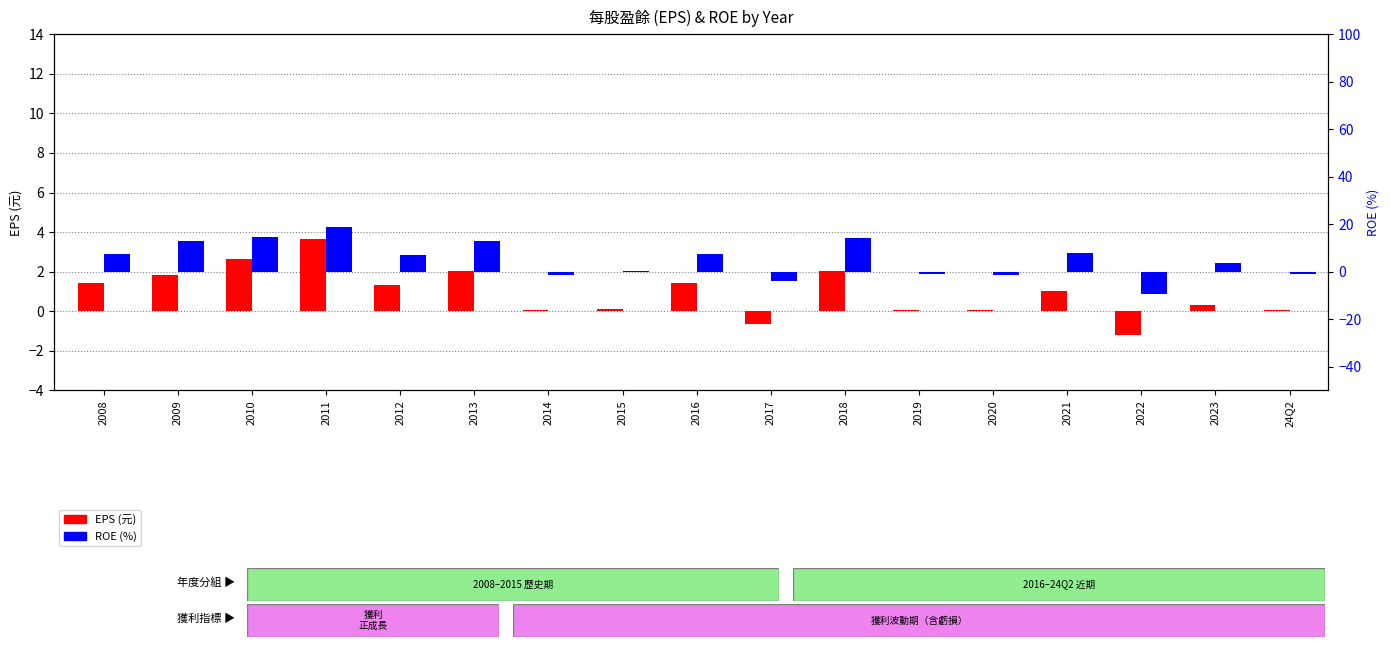

What is the label of the 4th bar from the left?

2011